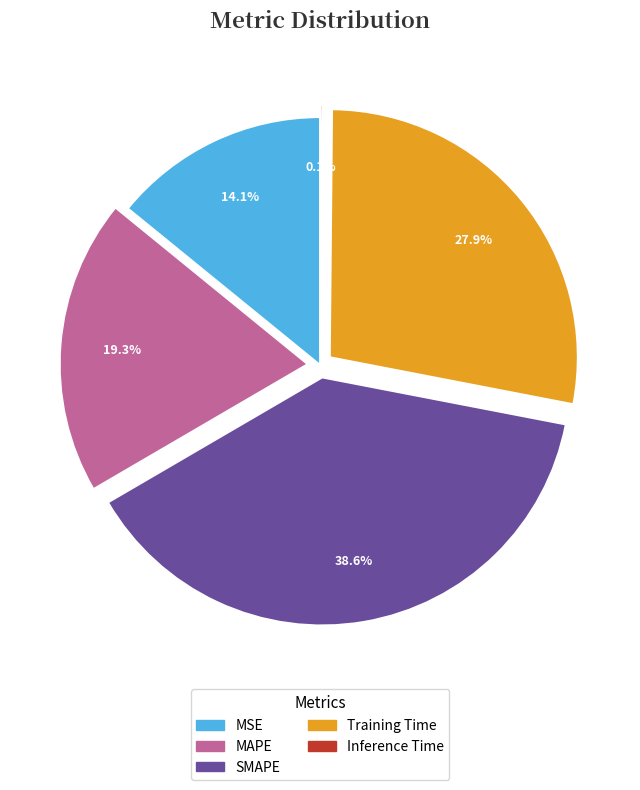

Does any single category account for the majority?

No